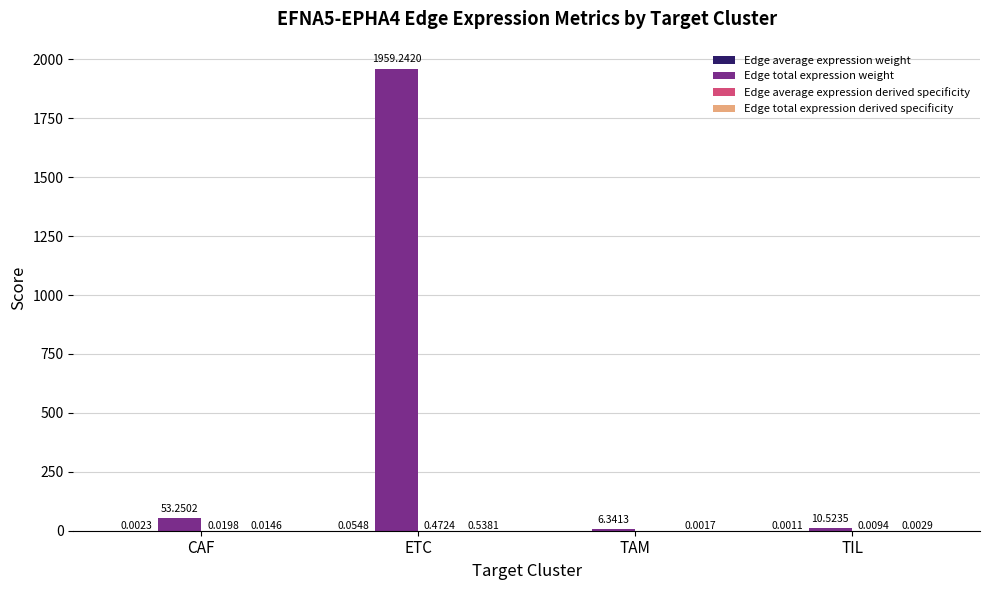

What is the sum of the Edge total expression weight values at CAF and TAM?

59.6